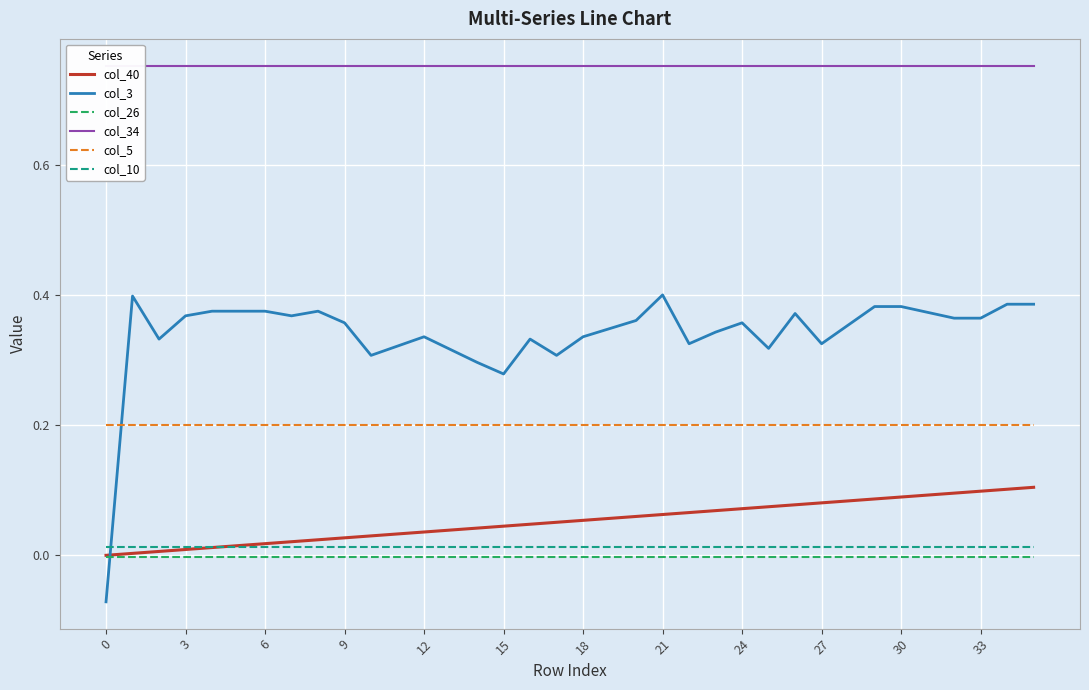

Between 19 and 30, which is larger?

30